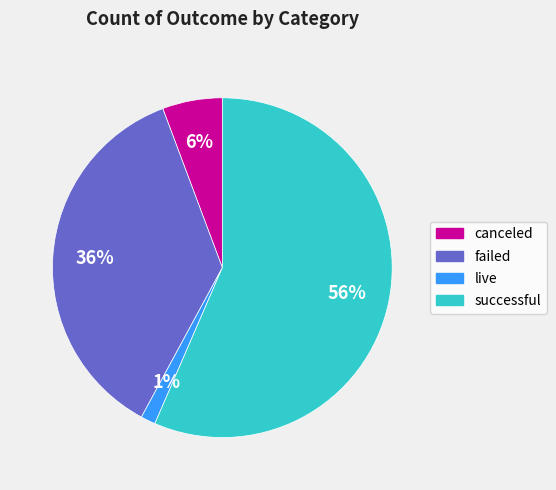

Is the sum of failed and live greater than half?

No